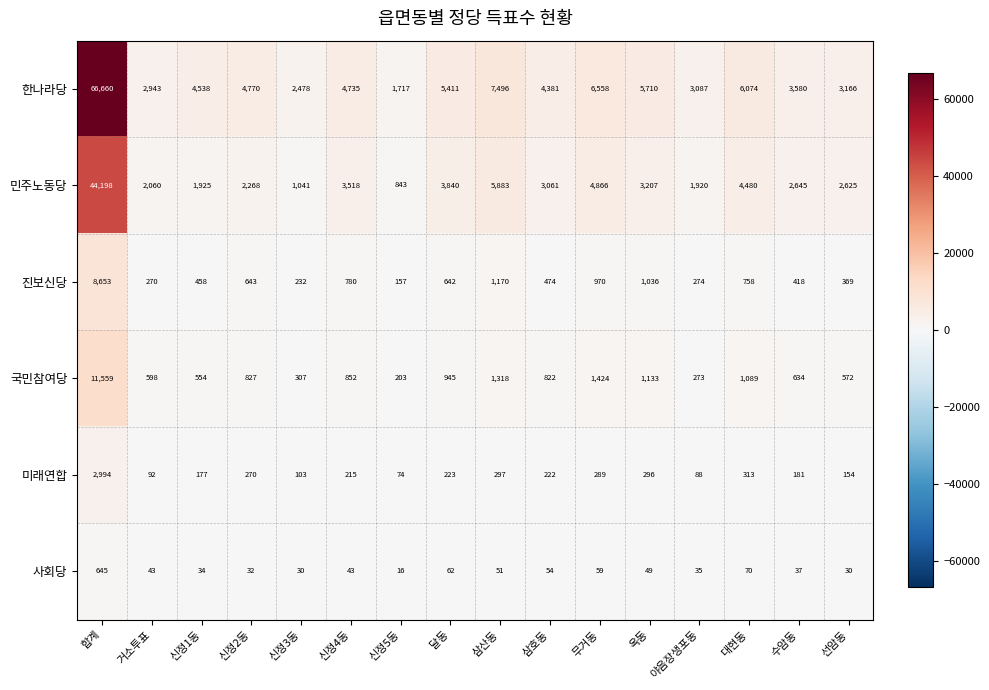

Which series has the largest total across all categories?

한나라당